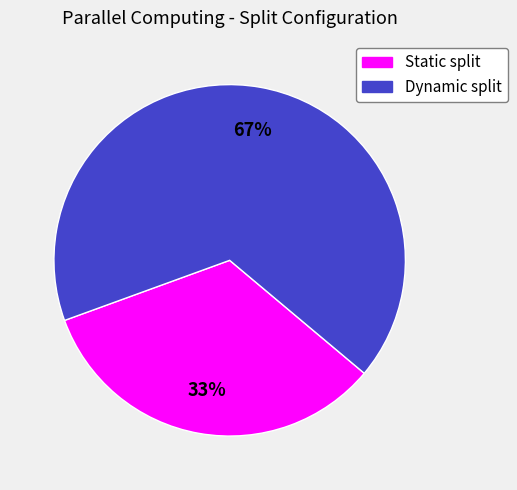

To the nearest percent, what percentage of the pie is Static split?

33%